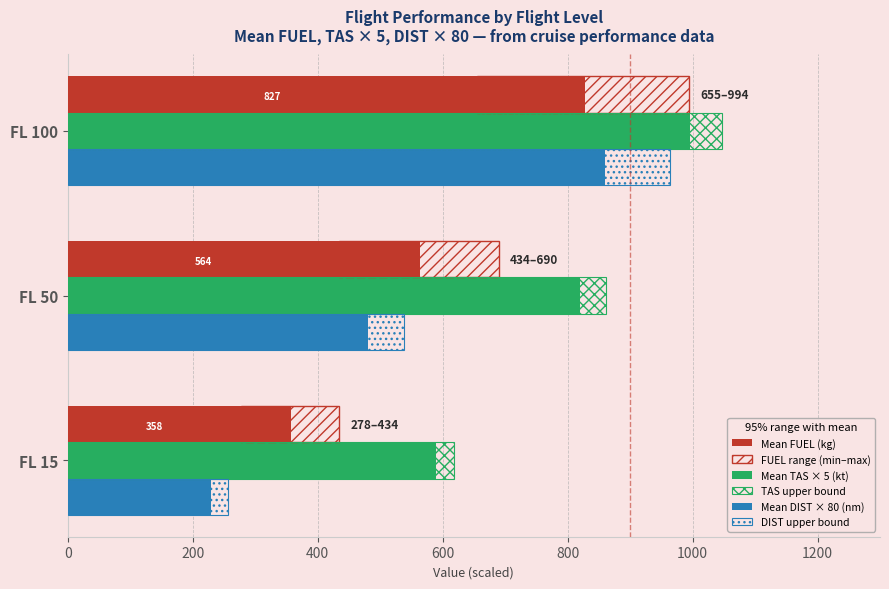

How many bars are there in each group?

6